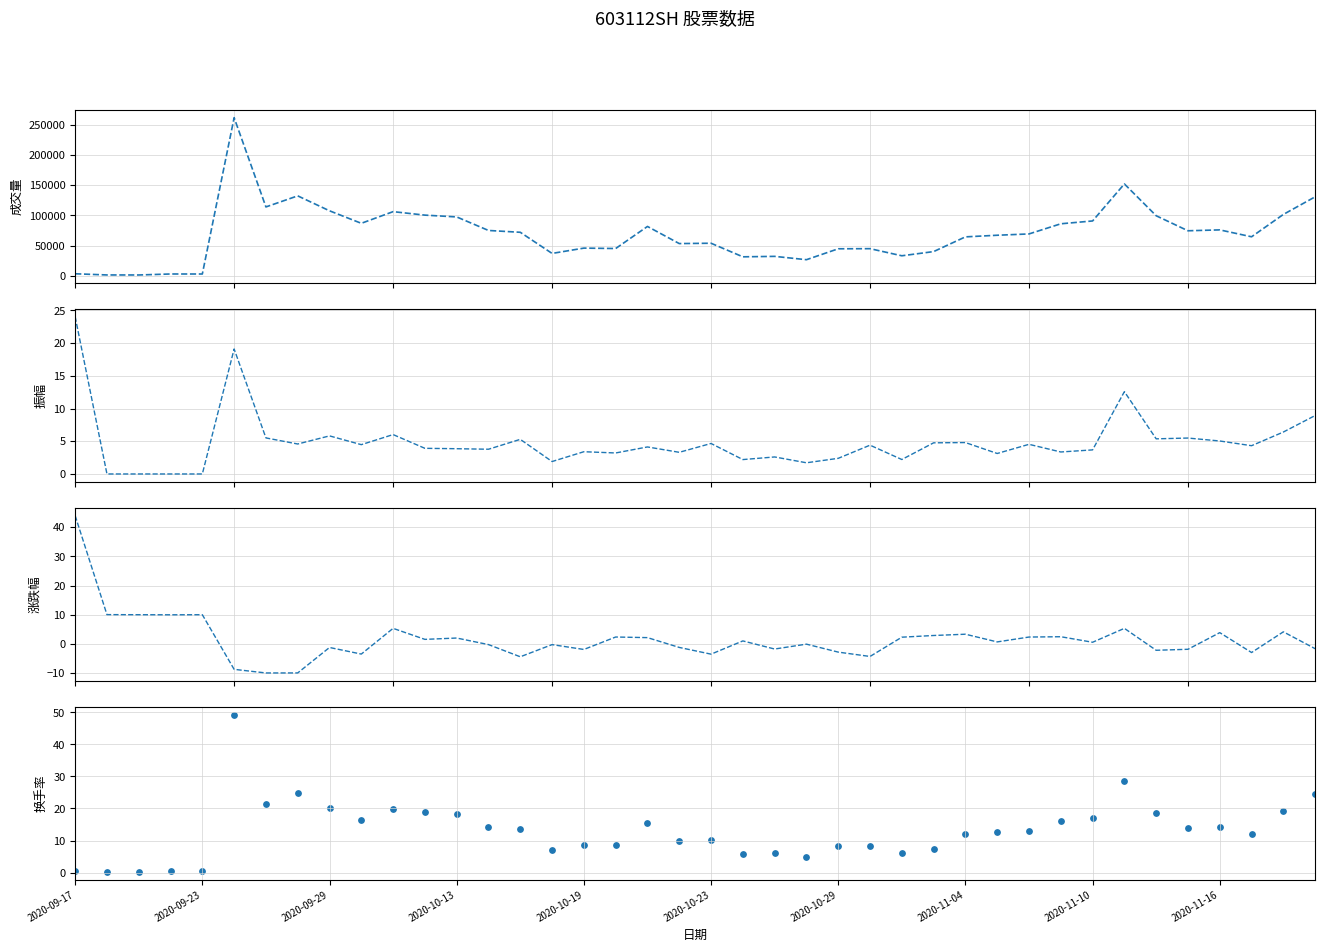

At how many categories does at least one series exceed 162248?

1